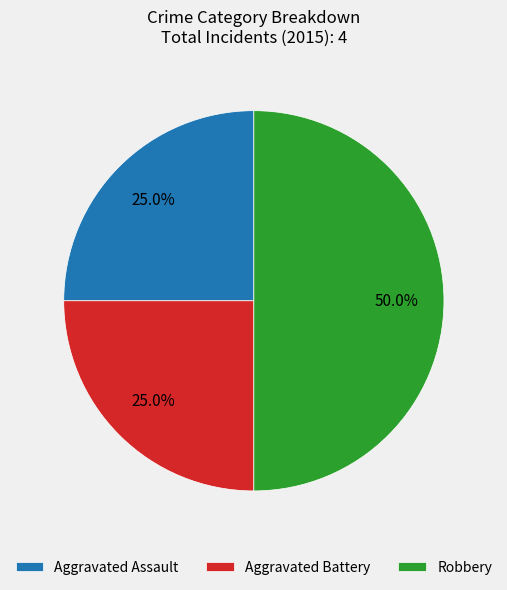

To the nearest percent, what is the combined percentage of Robbery and Aggravated Assault?

75%